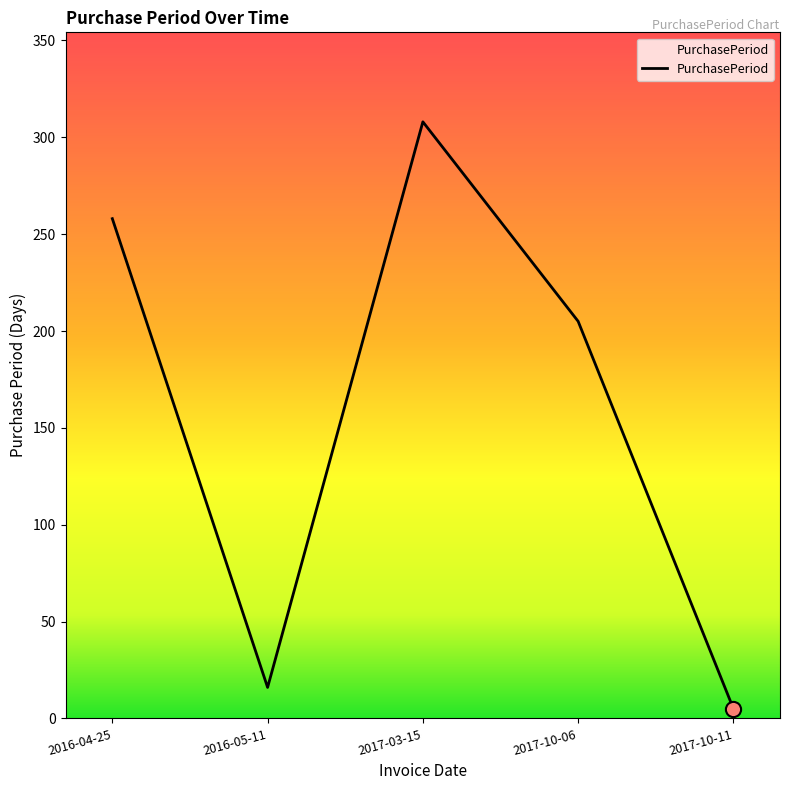

What is the change in value from 2016-04-25 to 2017-10-11?

-253